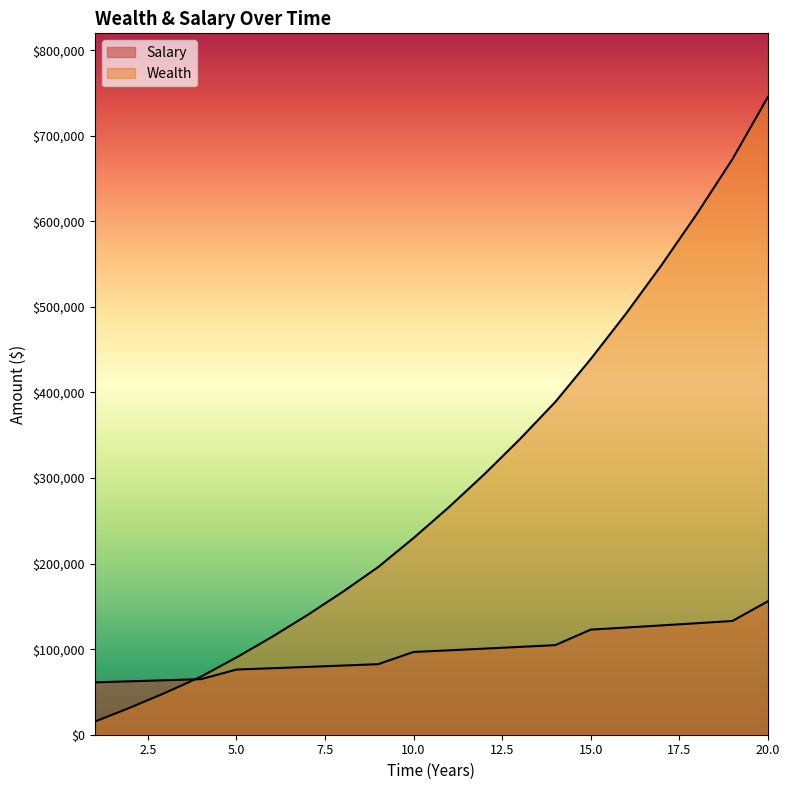

What is the difference between the Wealth values at 14 and 3?

339705.4